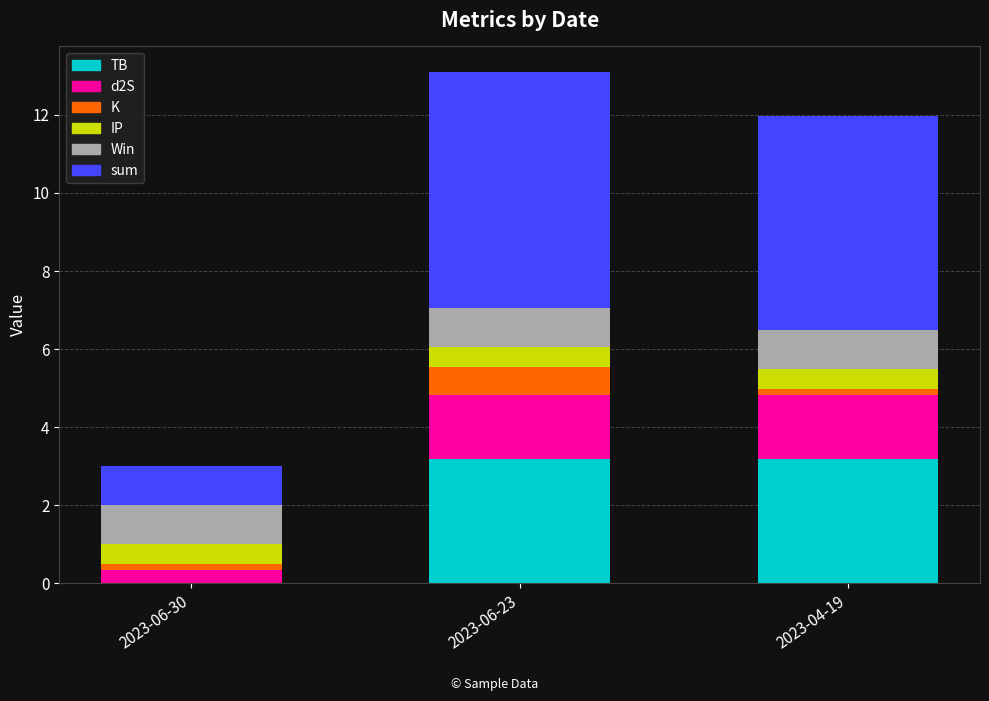

The TB series shows 3.2 at 2023-04-19. True or false?

True